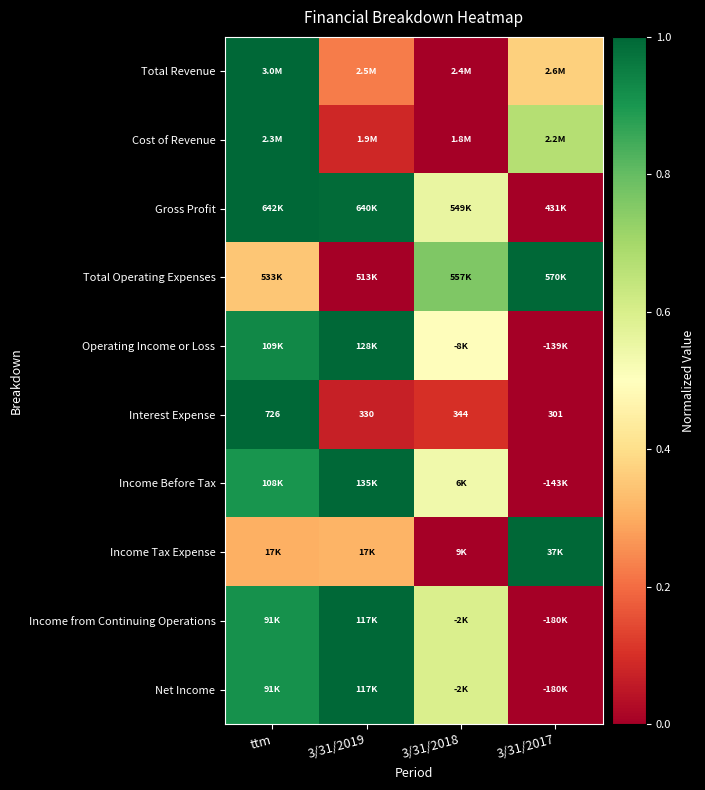

At which category is the sum across all series the highest?

ttm